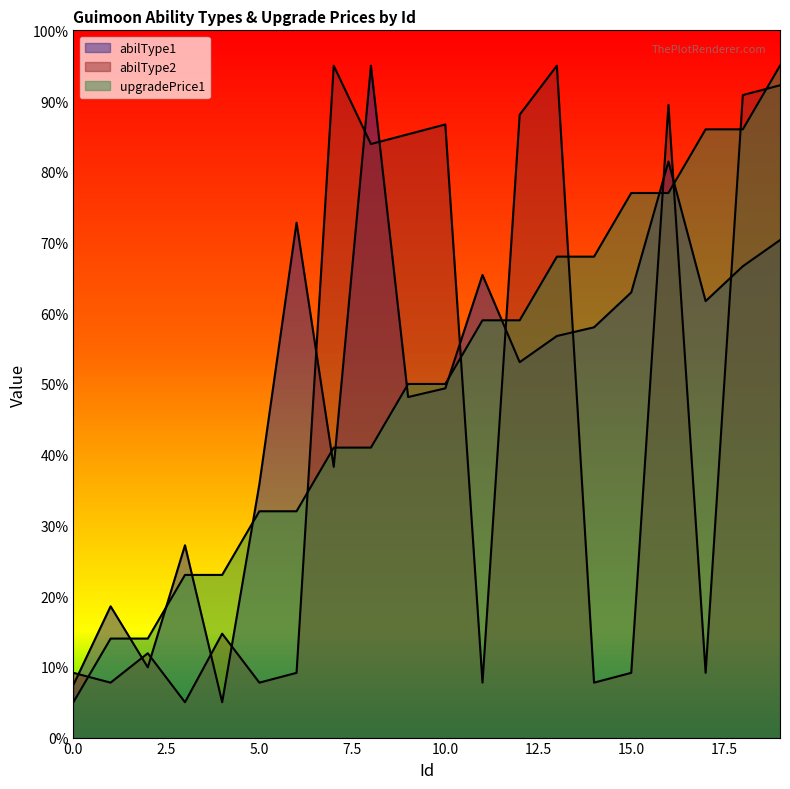

True or false: abilType1 has a value of 70.3 at 19.

True